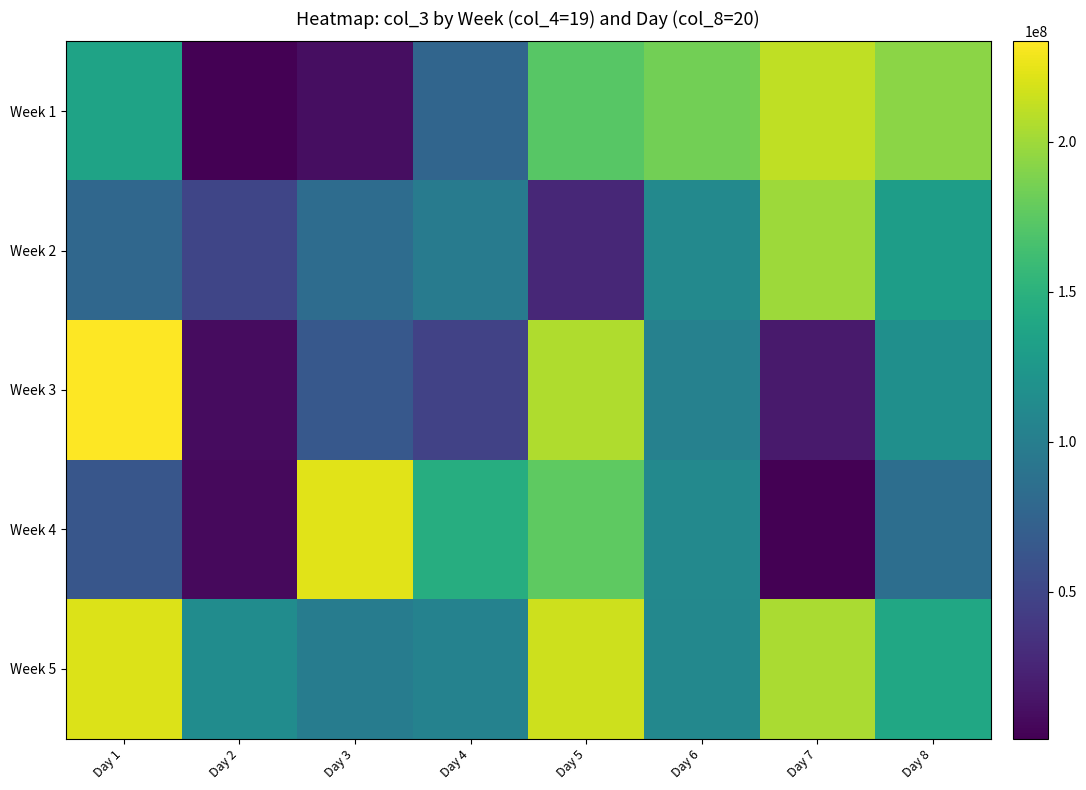

Which series has the largest total across all categories?

Week 5